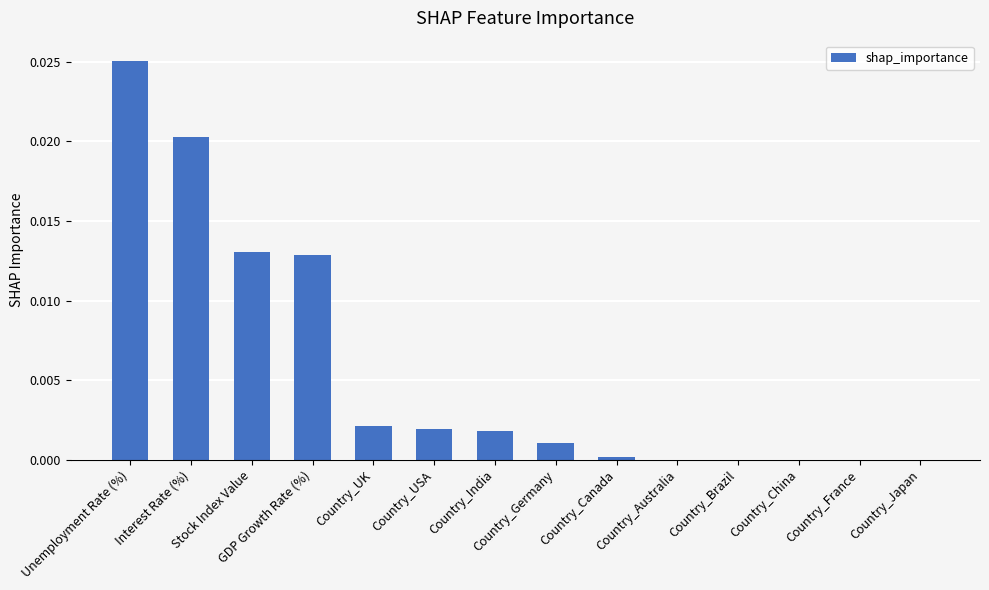

Which has a higher value, Country_Brazil or Stock Index Value?

Stock Index Value